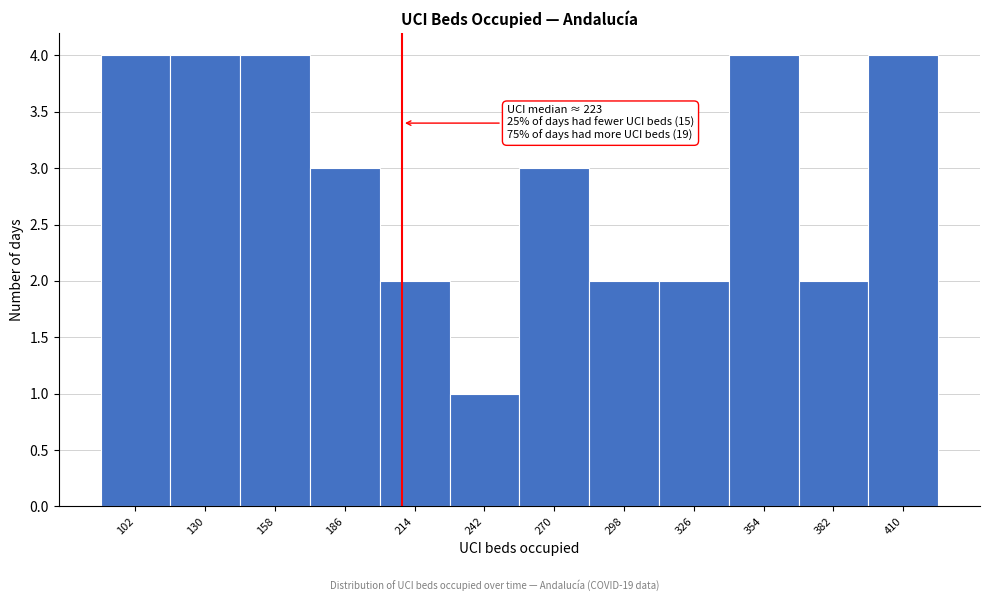

Reading left to right, extract all data points from this chart.

102=4	130=4	158=4	186=3	214=2	242=1	270=3	298=2	326=2	354=4	382=2	410=4